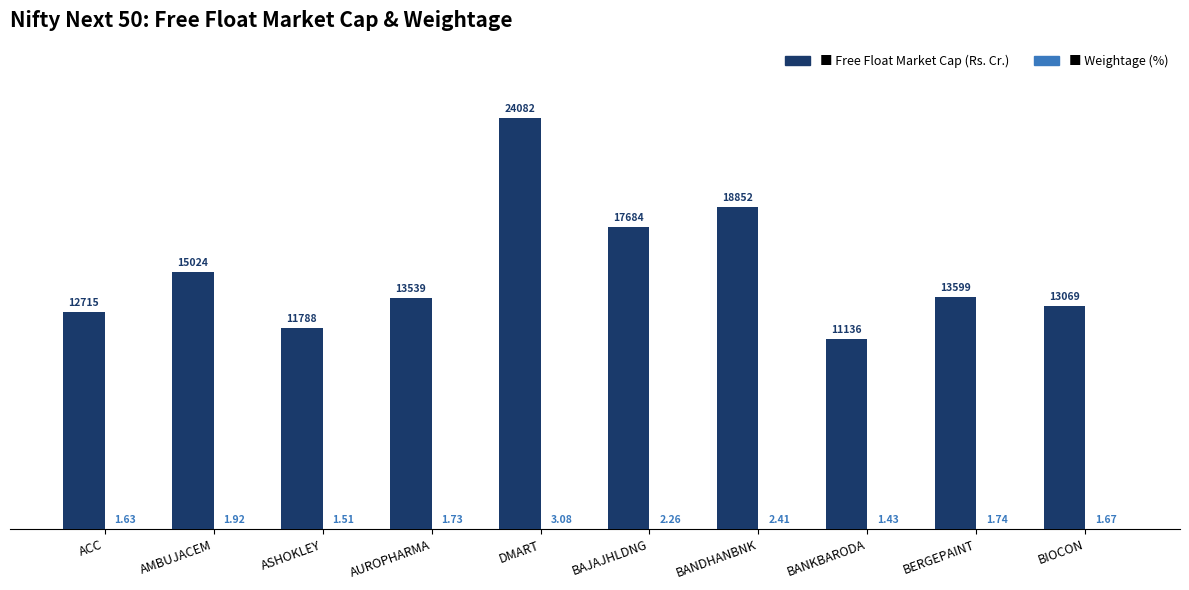

Are the bars grouped side by side (vs. stacked)?

Yes